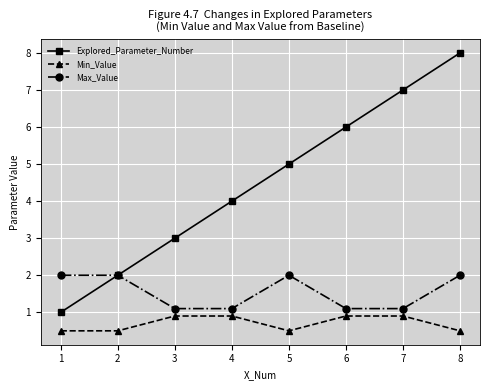

The value of Min_Value at 4 is 0.9. True or false?

True